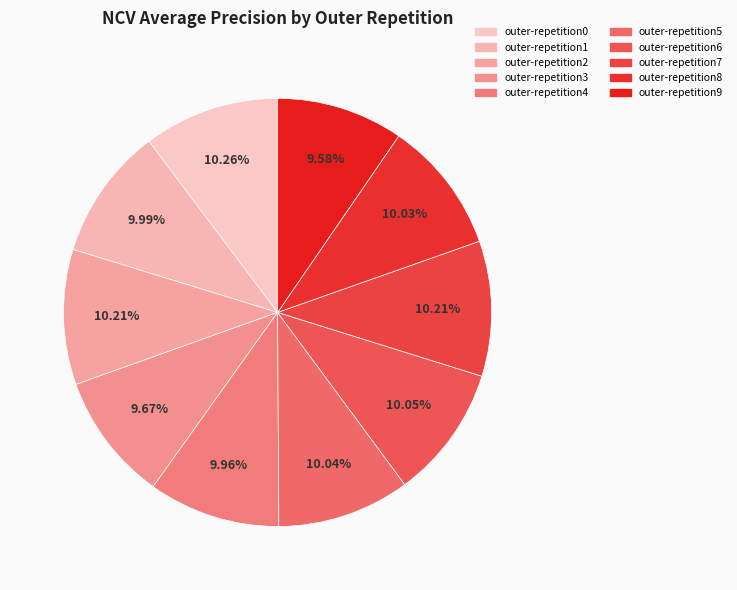

The outer-repetition6 slice represents 18% of the pie. True or false?

False